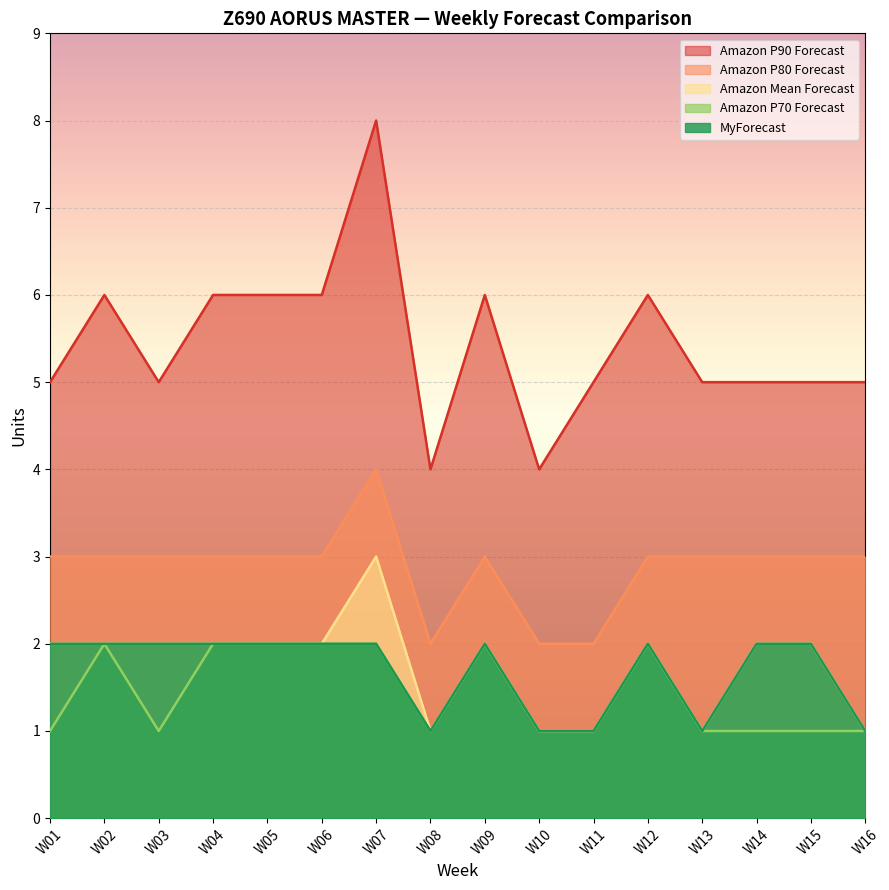

True or false: Amazon P90 Forecast and MyForecast cross at least once.

False